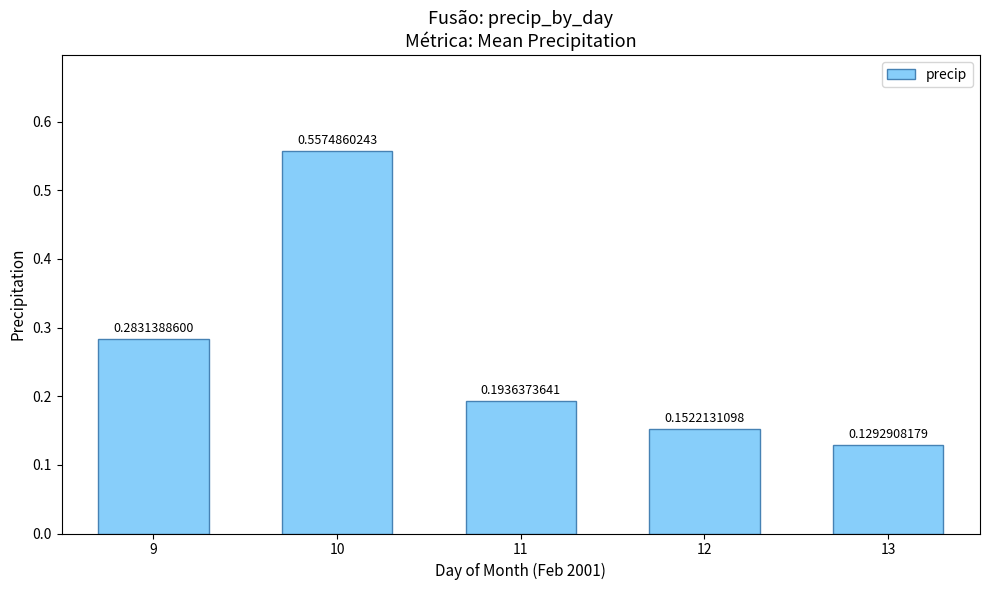

What is the difference between the maximum and minimum values?

0.4